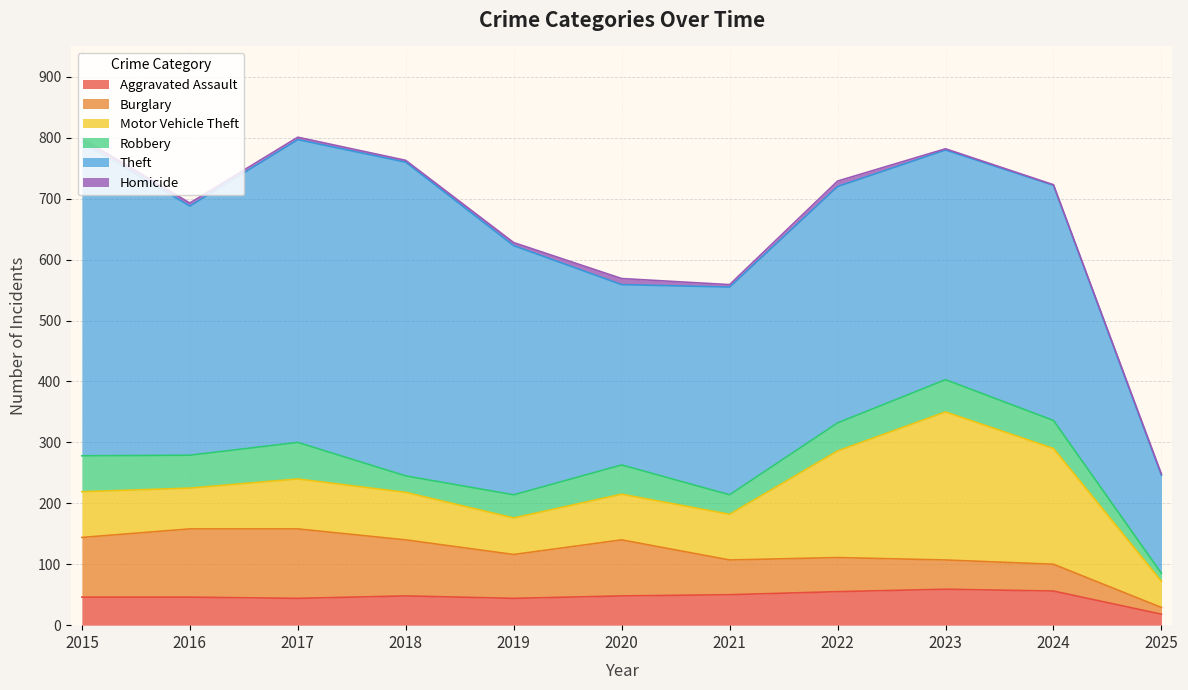

True or false: Theft has a value of 409 at 2016.

True